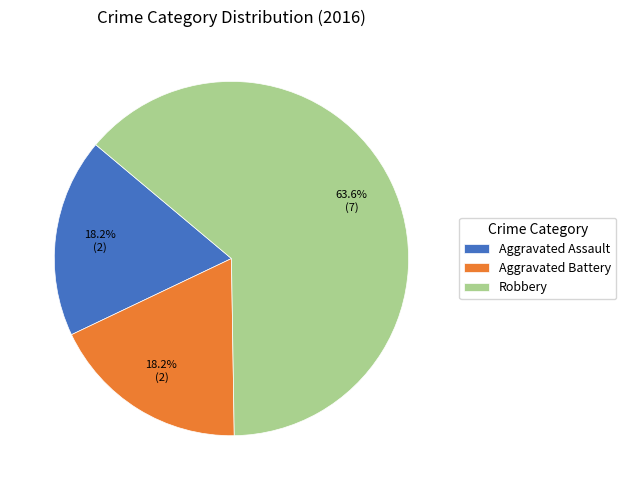

What percentage is the Robbery slice, to the nearest percent?

64%